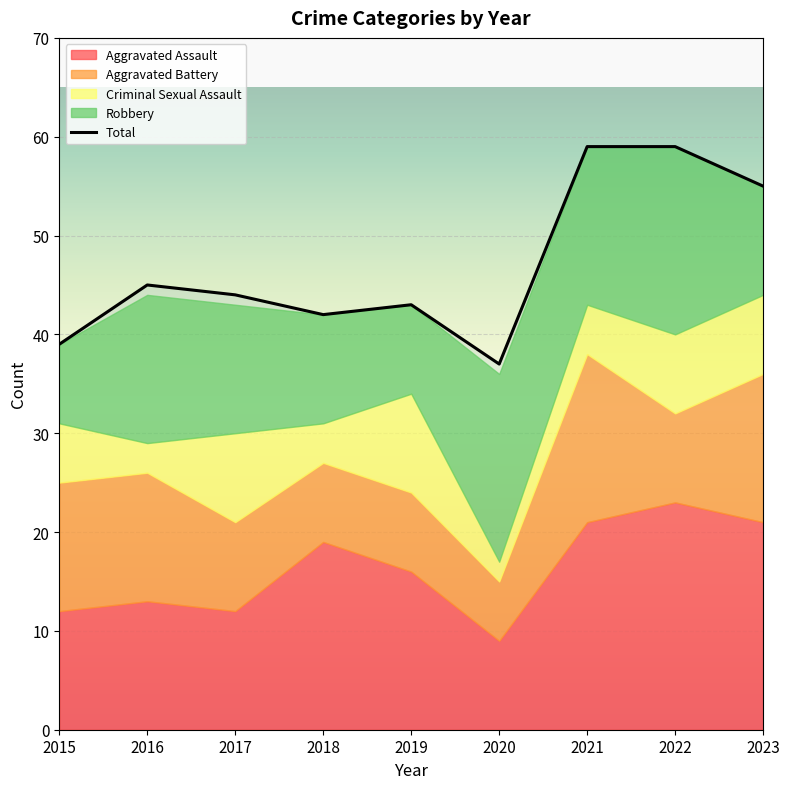

How many points are higher than both their immediate neighbors (excluding endpoints)?

2